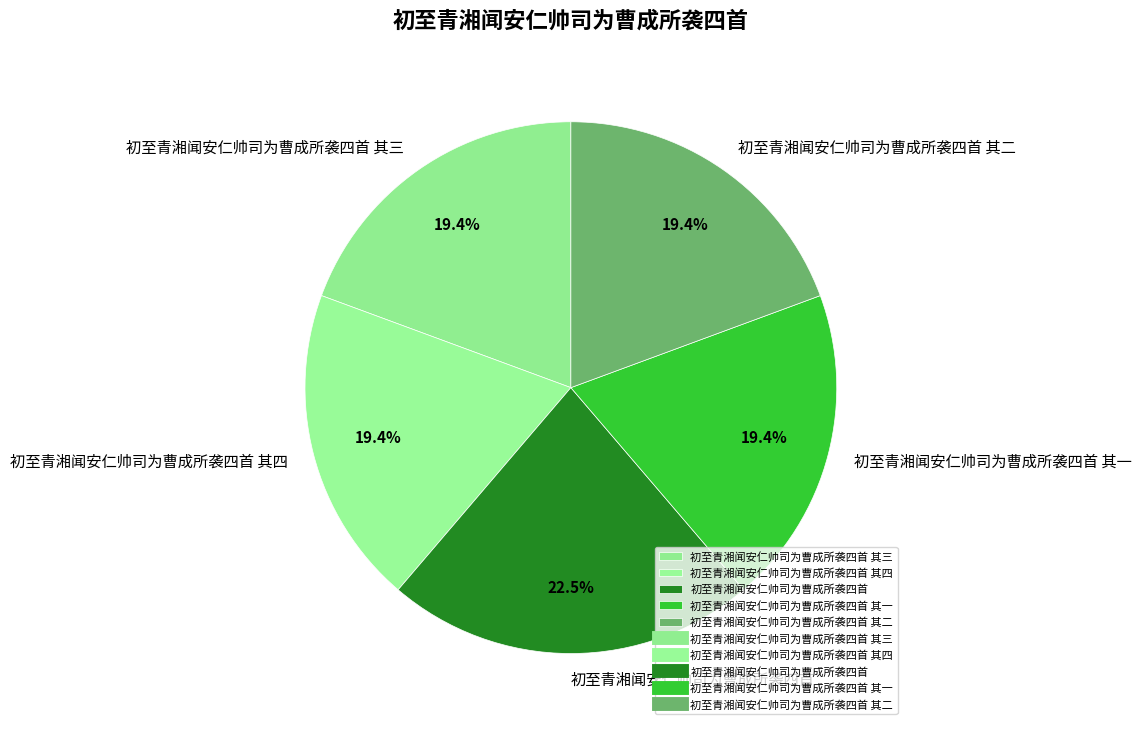

Which has a higher value, 初至青湘闻安仁帅司为曹成所袭四首 其一 or 初至青湘闻安仁帅司为曹成所袭四首?

初至青湘闻安仁帅司为曹成所袭四首